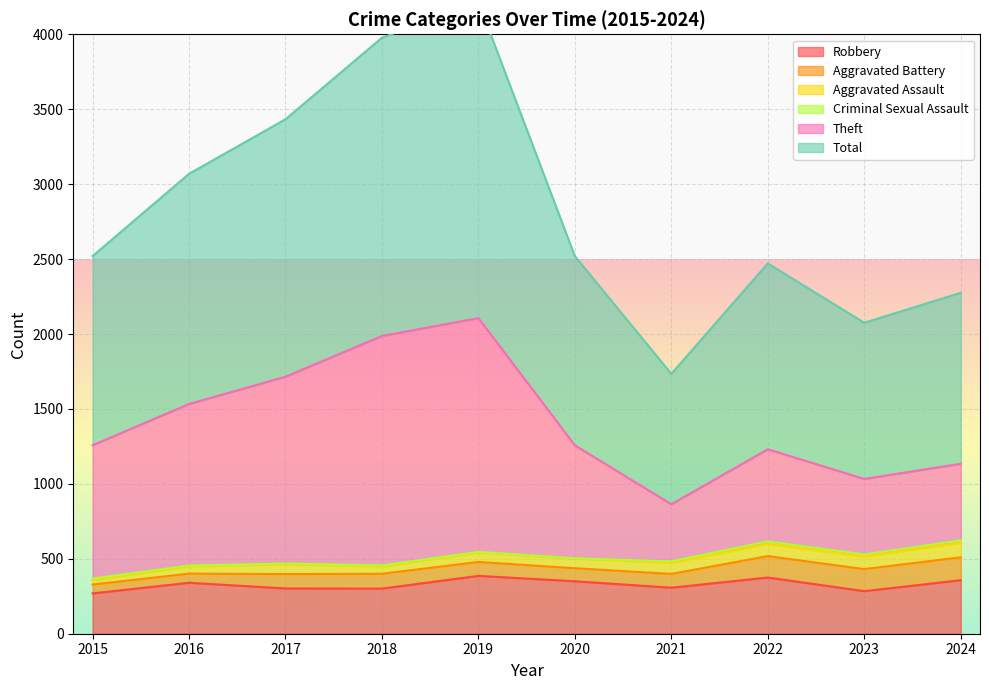

What is the maximum value shown in the chart?

4215